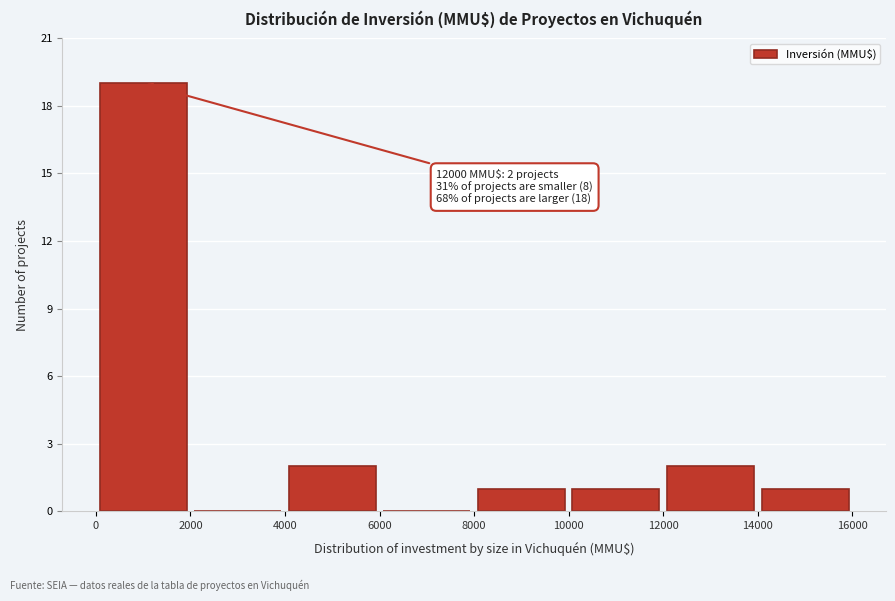

Which range on the x-axis has the tallest bar?

0 to 2000